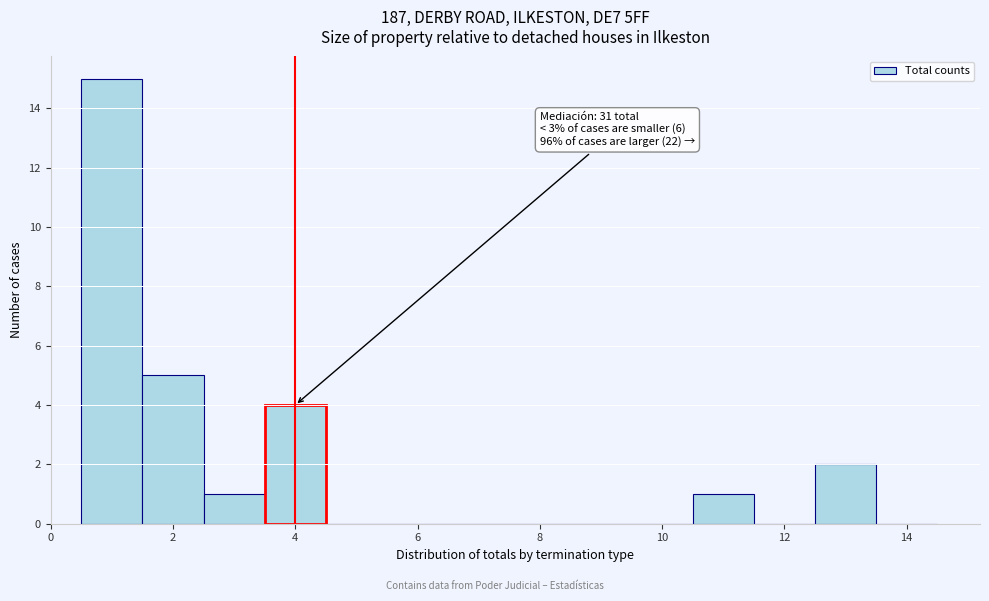

Over which range of the x-axis is the bar tallest?

0.5 to 1.5